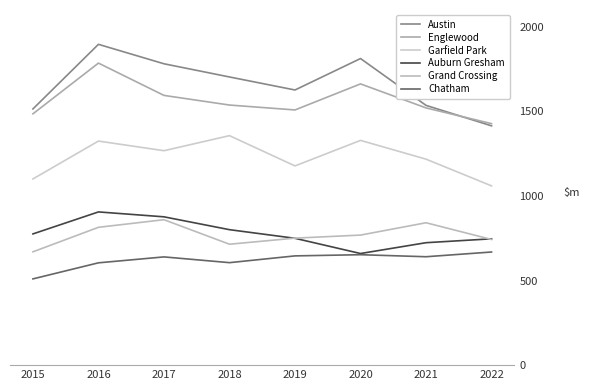

Which category has the lowest value in the Englewood series?

2022